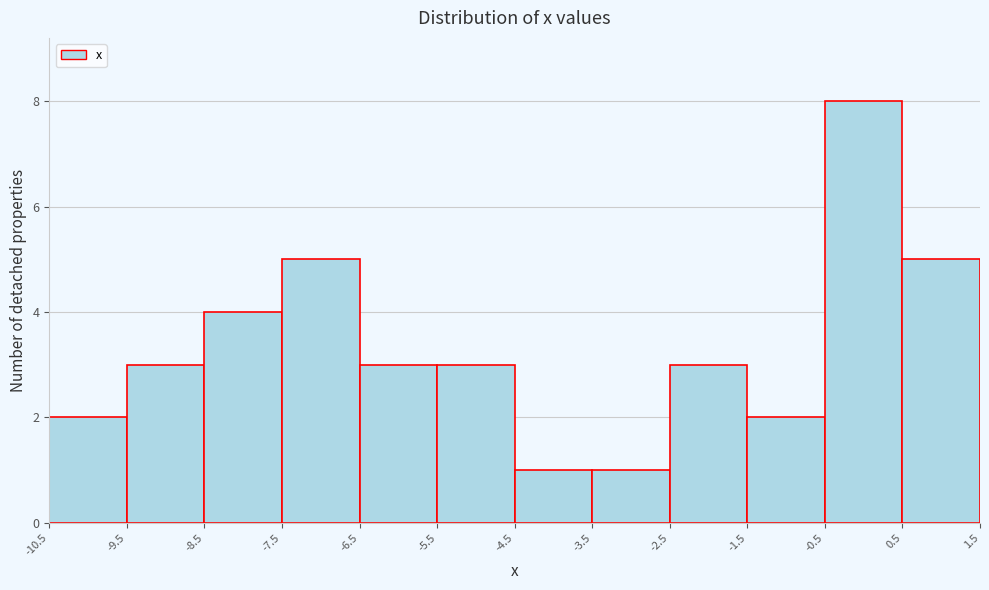

Reading left to right, list every bar in this chart as the range it spans on the x-axis followed by its height. The values are not printed on the chart, so give them approximately, as read against the axis.

-10.5 to -9.5: 2
-9.5 to -8.5: 3
-8.5 to -7.5: 4
-7.5 to -6.5: 5
-6.5 to -5.5: 3
-5.5 to -4.5: 3
-4.5 to -3.5: 1
-3.5 to -2.5: 1
-2.5 to -1.5: 3
-1.5 to -0.5: 2
-0.5 to 0.5: 8
0.5 to 1.5: 5